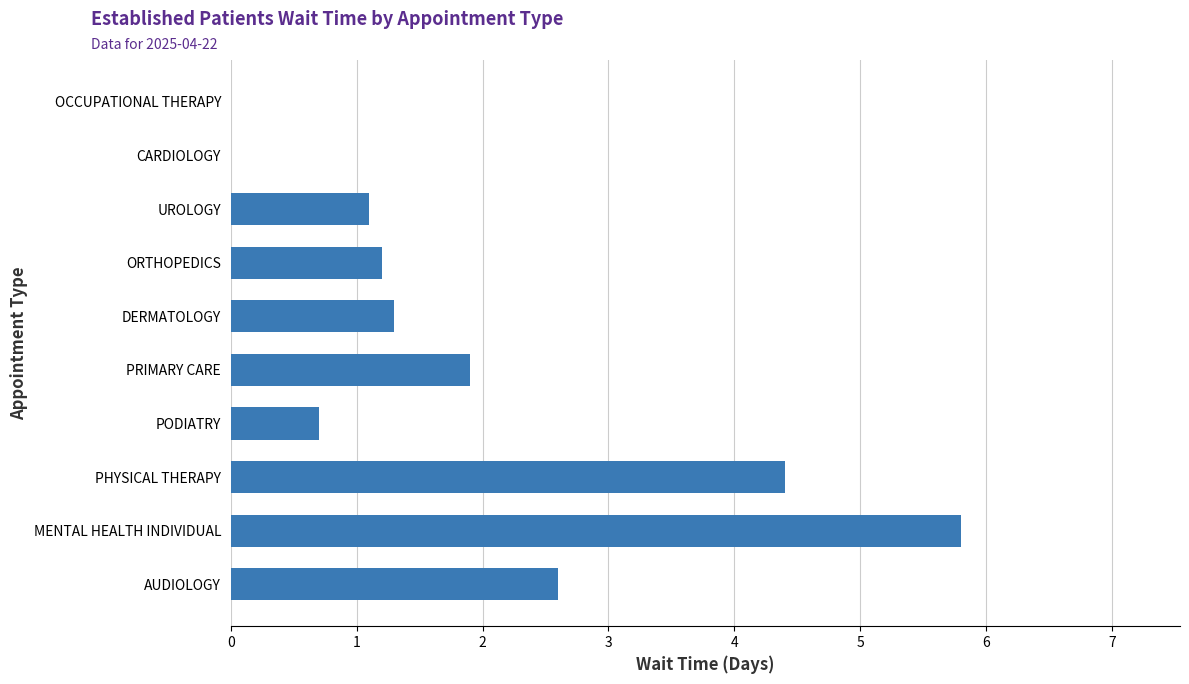

What is the maximum value shown in the chart?

5.8